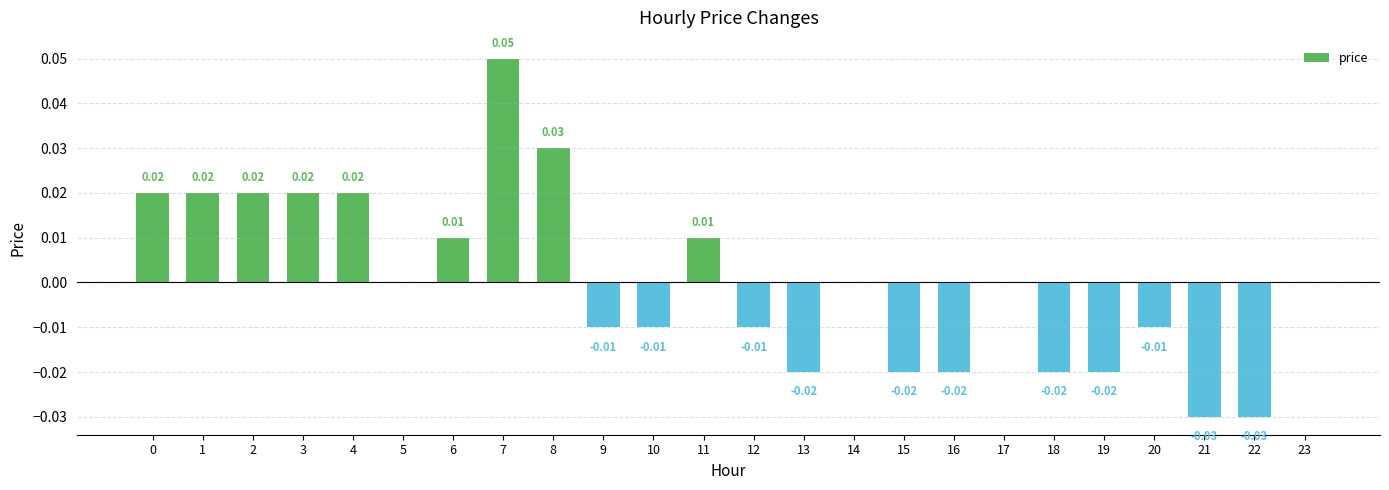

Reading left to right, list all the values displayed in this chart.

0.0	0.0	0.0	0.0	0.0	0.0	0.0	0.1	0.0	-0.0	-0.0	0.0	-0.0	-0.0	0.0	-0.0	-0.0	0.0	-0.0	-0.0	-0.0	-0.0	-0.0	0.0